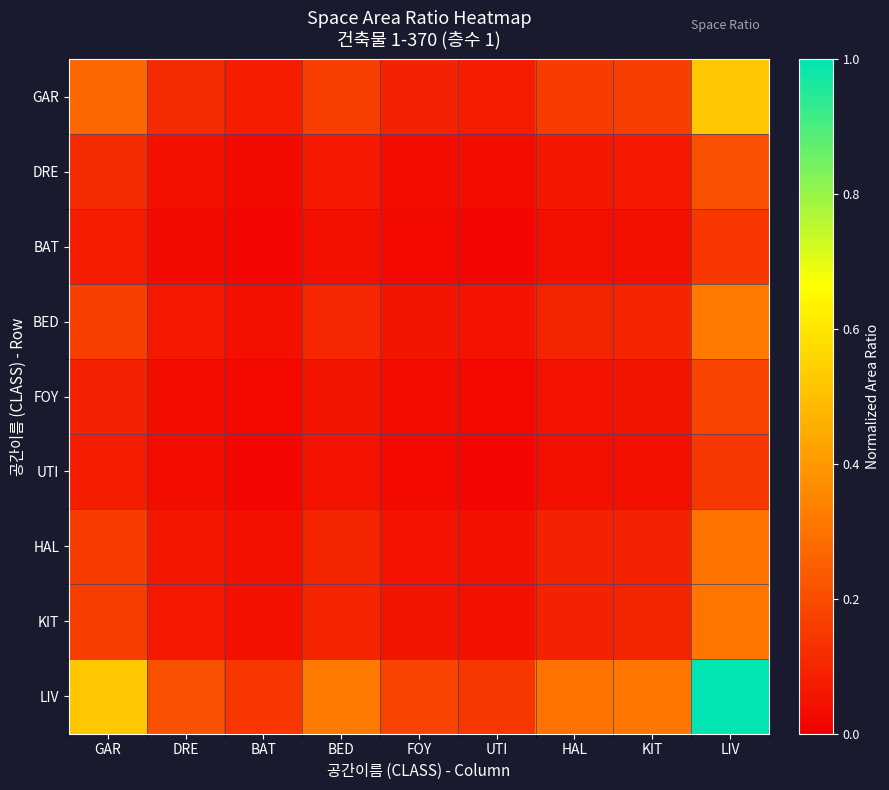

What is the total value across all series at DRE?

0.7